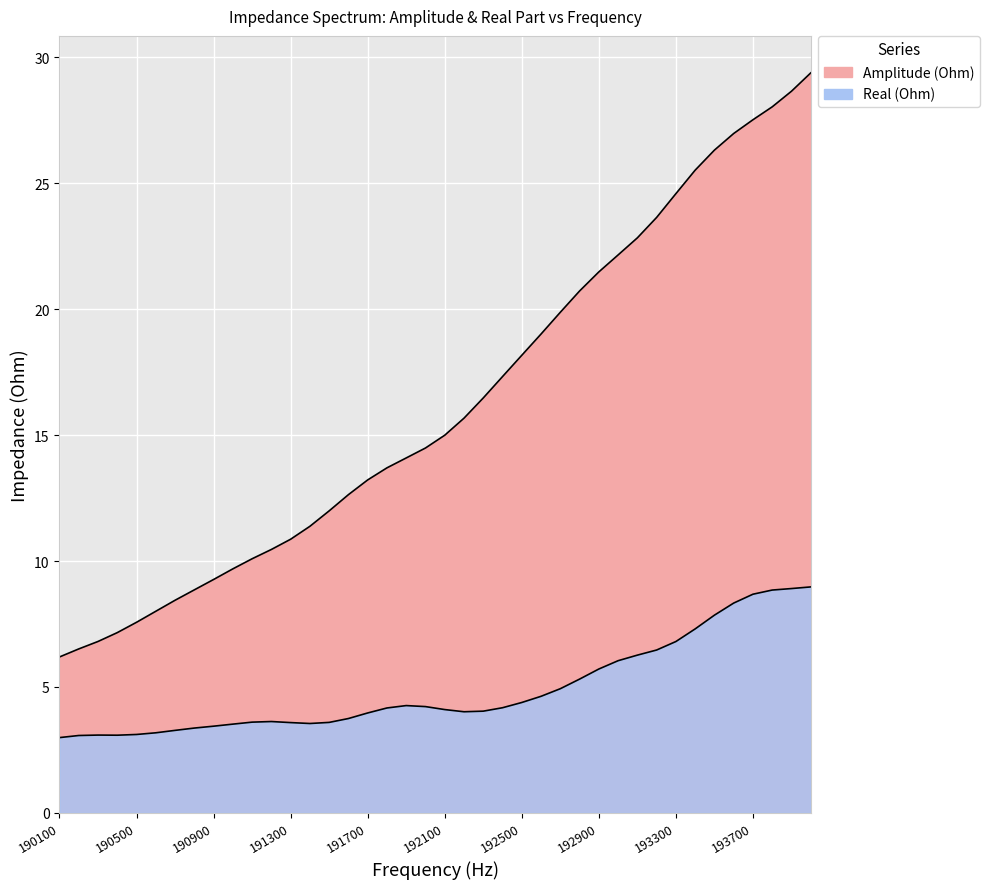

What value does the Real (Ohm) series have at 193900?

8.9